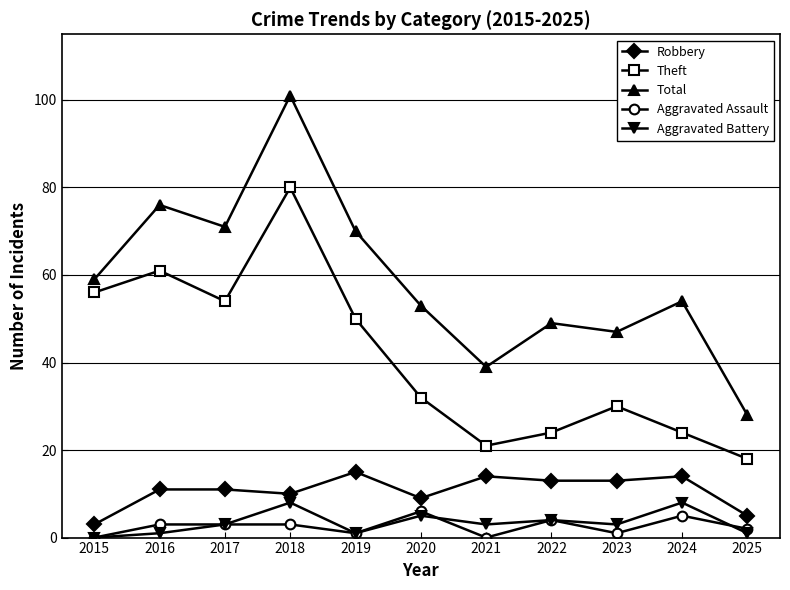

How many values in the Theft series are below 32?

5